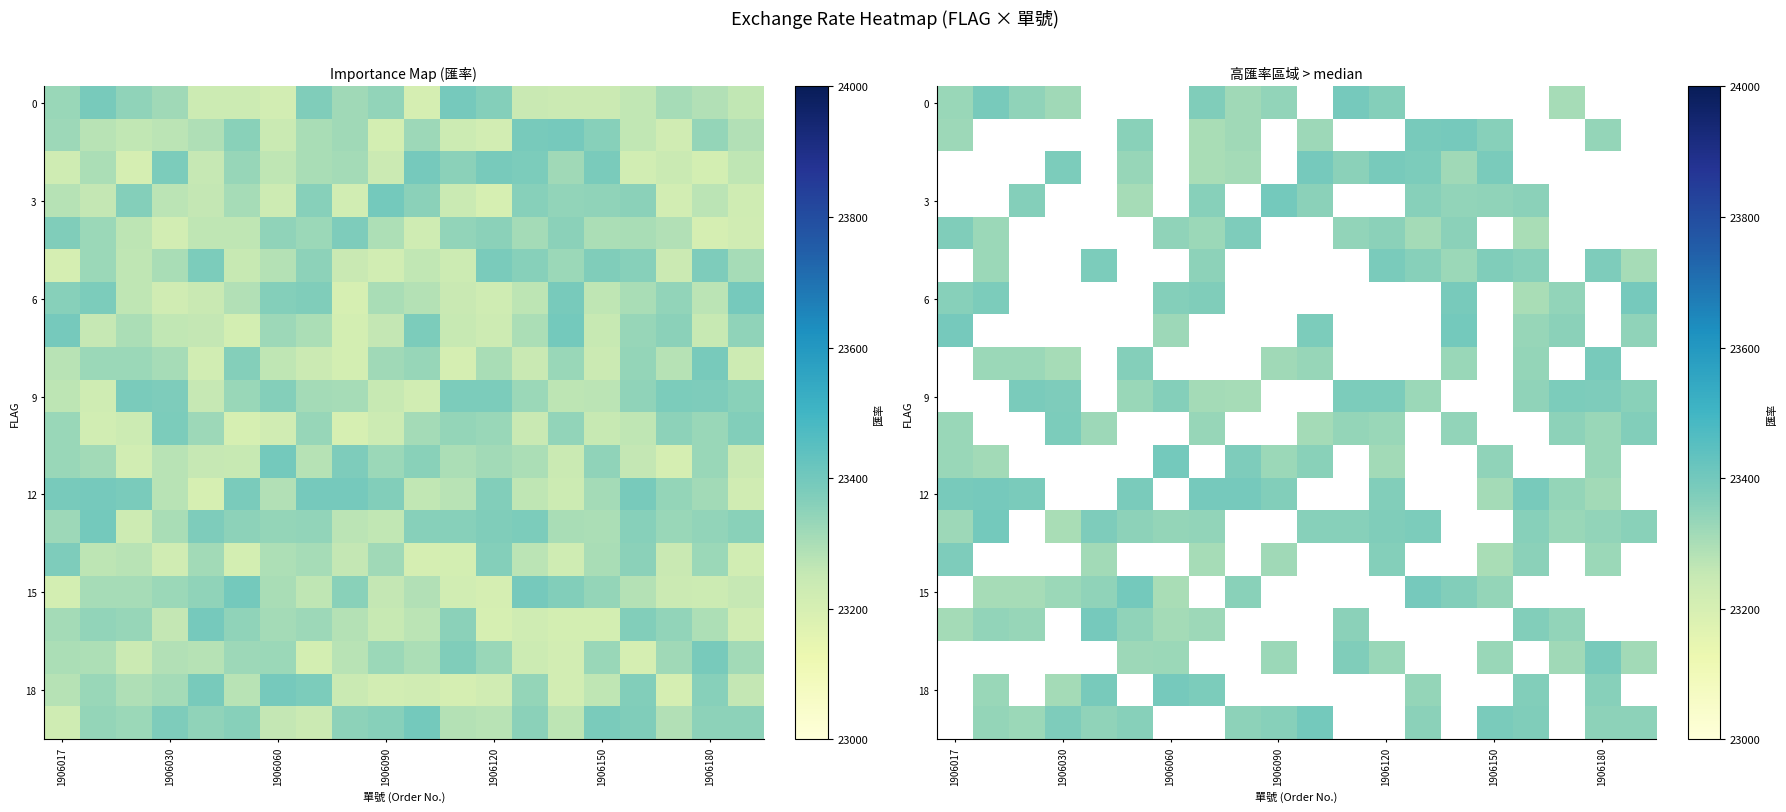

How many distinct data groups are displayed?

20